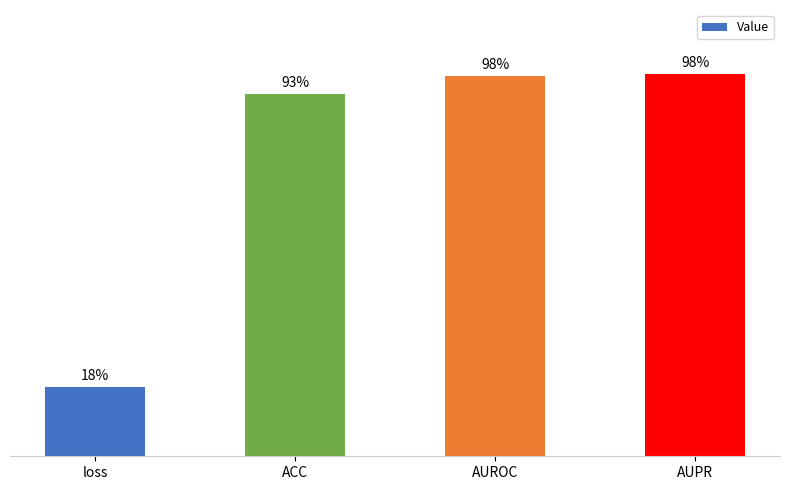

What is the label of the 4th bar from the left?

AUPR